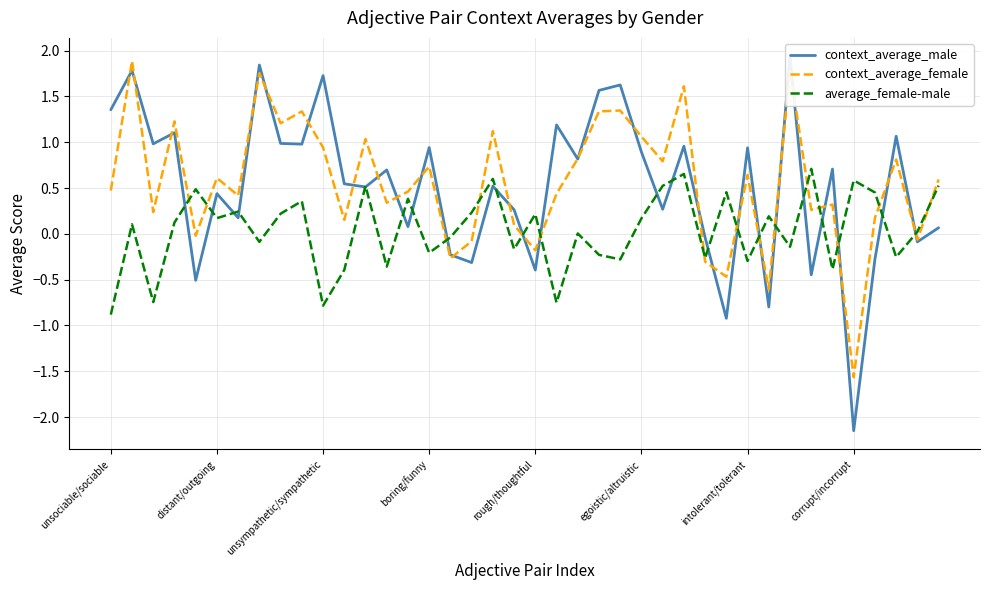

What is the minimum value for average_female-male?

-0.9